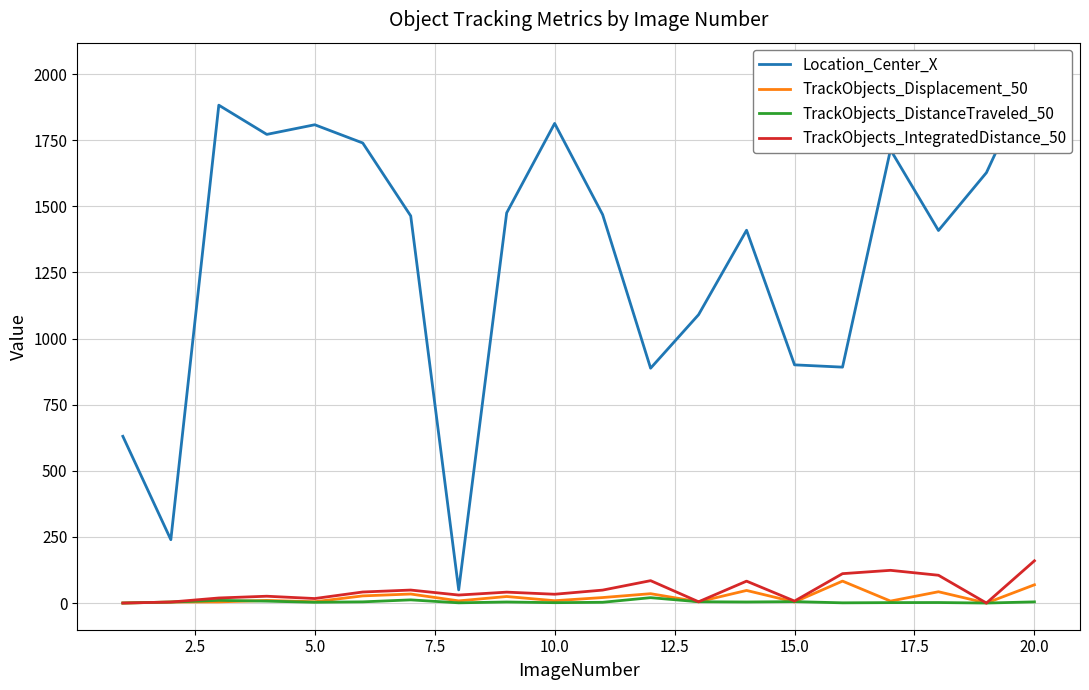

What value does the TrackObjects_Displacement_50 series have at 20.0?

69.0